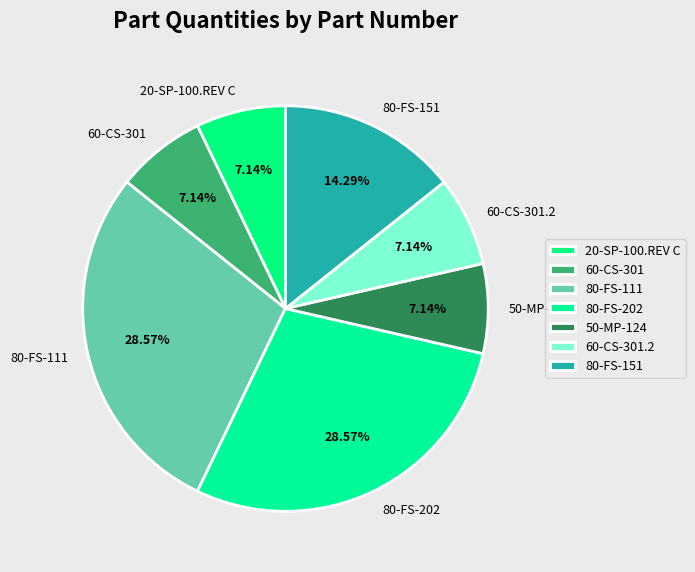

Is it true that 80-FS-202 is 41% of the pie?

False